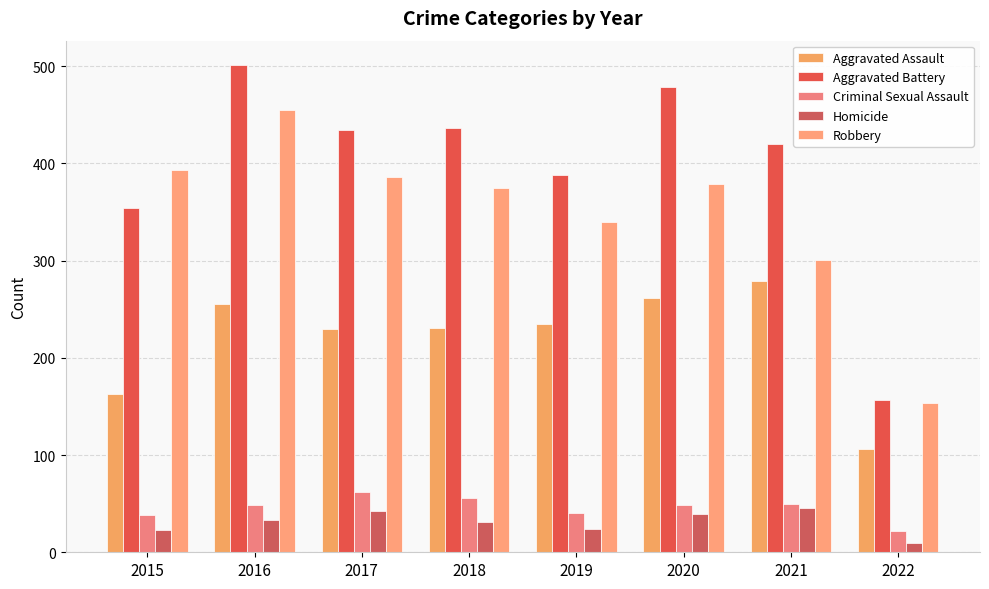

Are the bars horizontal?

No